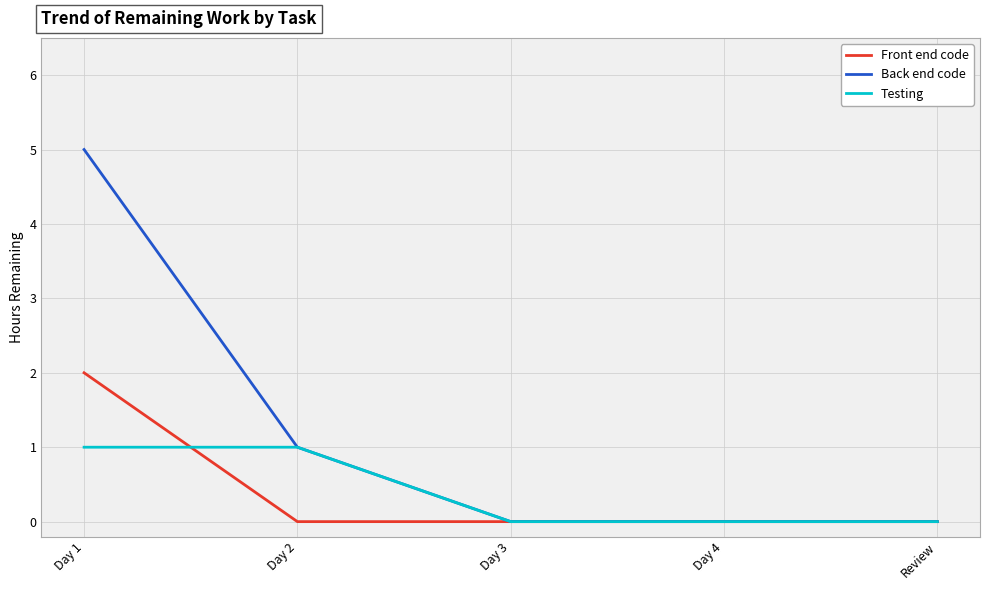

Does the chart have visible grid lines?

Yes